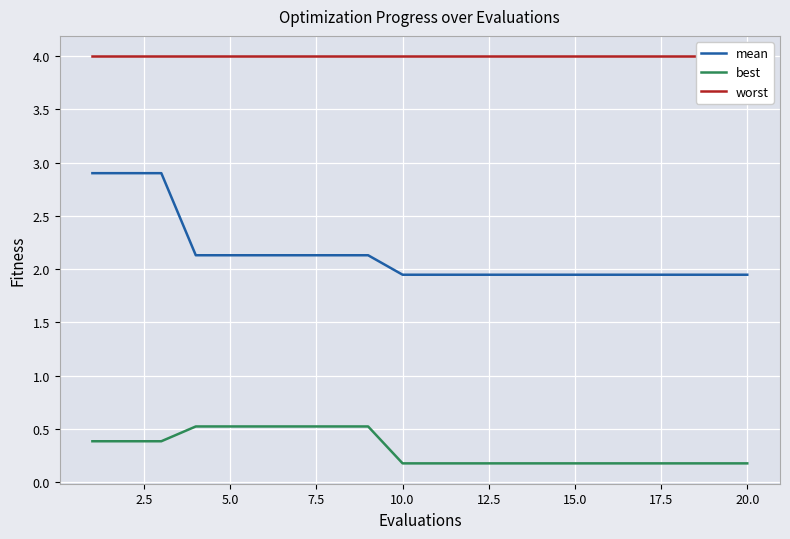

True or false: mean and best cross at least once.

False